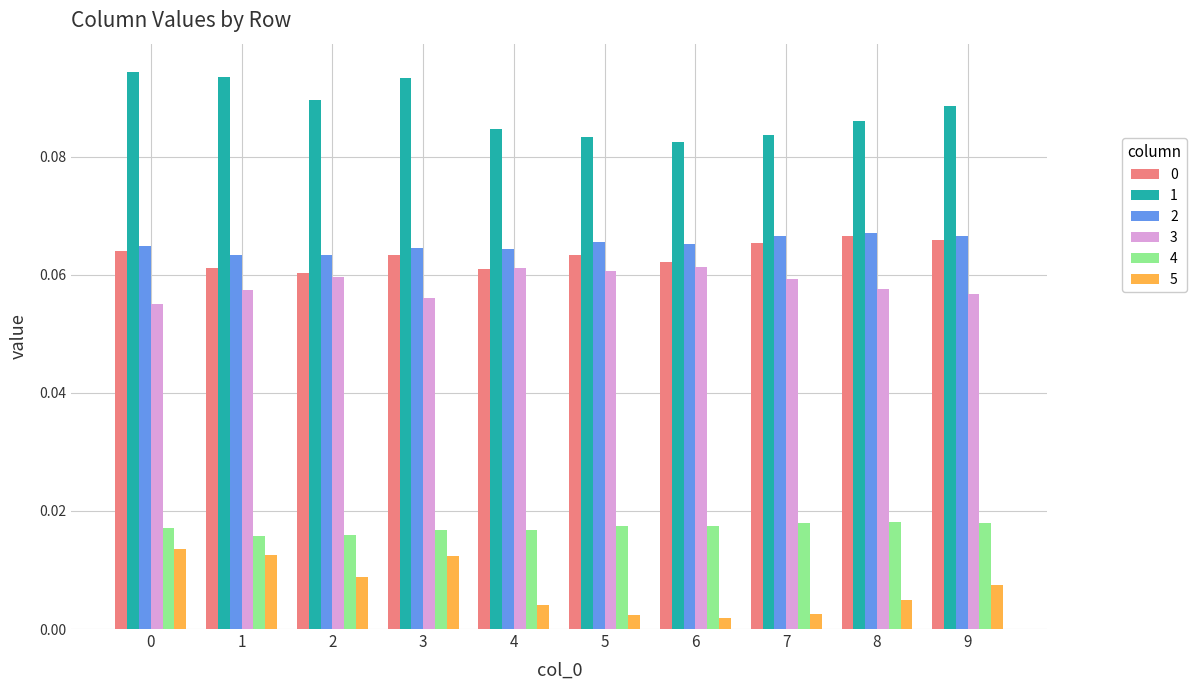

At how many categories does at least one series exceed 0?

10